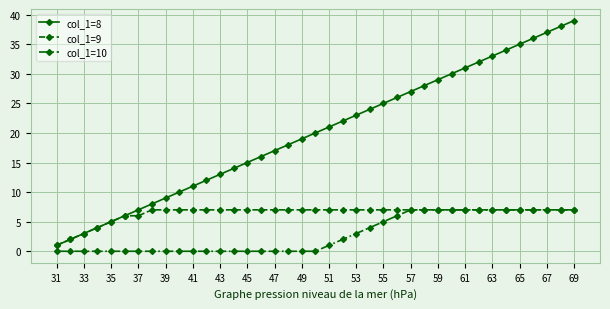

What is the value of the col_1=9 point at the 24th from the left?

7